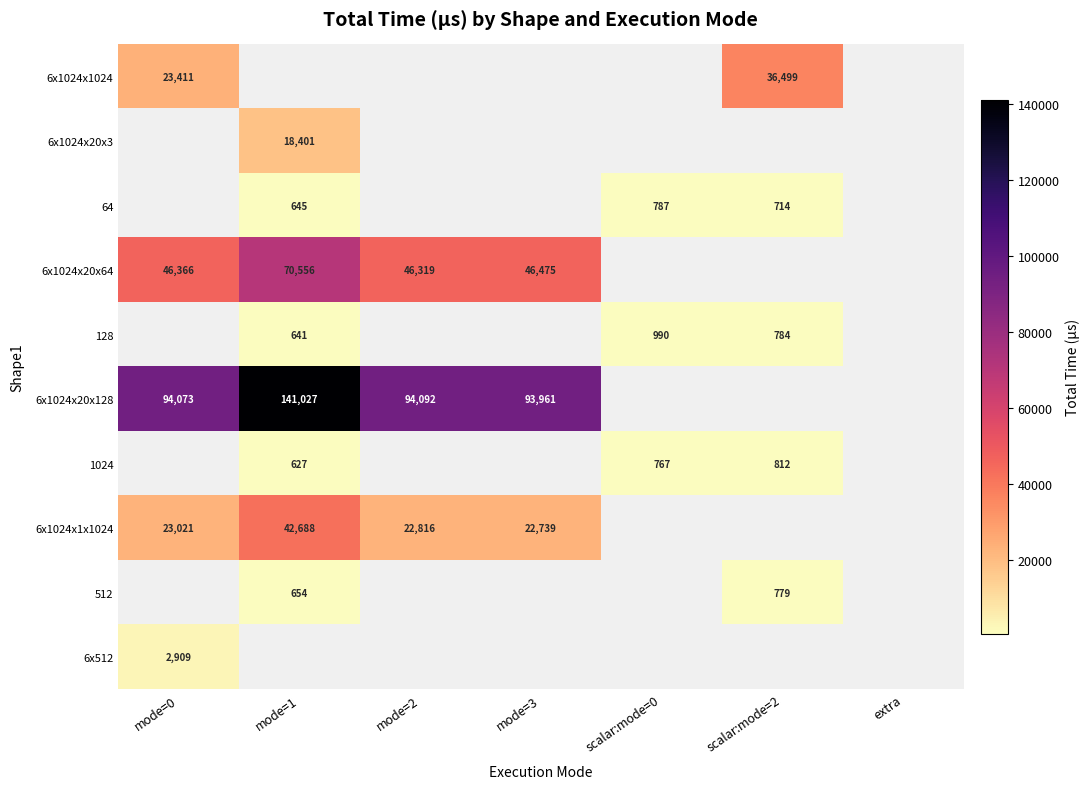

The 6x512 series shows 2909 at mode=0. True or false?

True